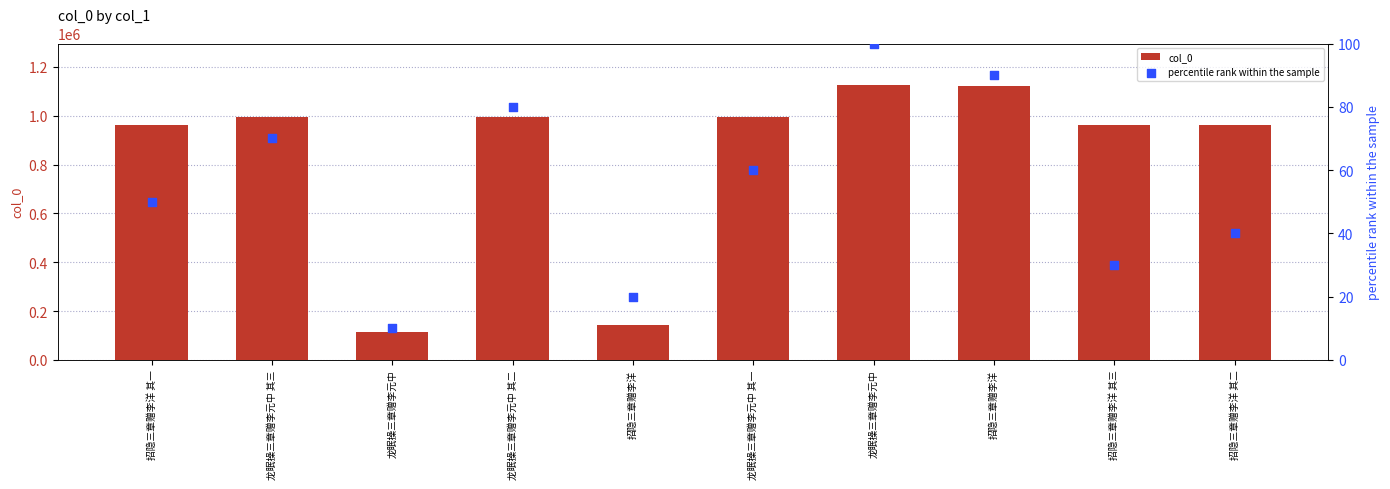

Is the value of percentile rank within the sample at 招隐三章赠李洋 其二 greater than the value of col_0 at 招隐三章赠李洋 其三?

No